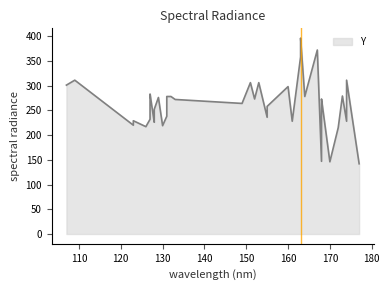

Between 155 and 107, which is larger?

107